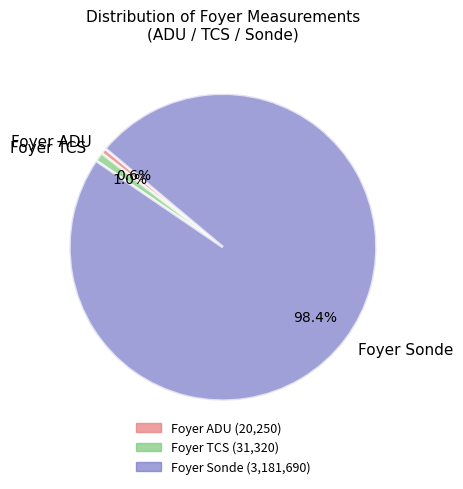

What percentage do Foyer ADU and Foyer TCS together represent?

1.6%